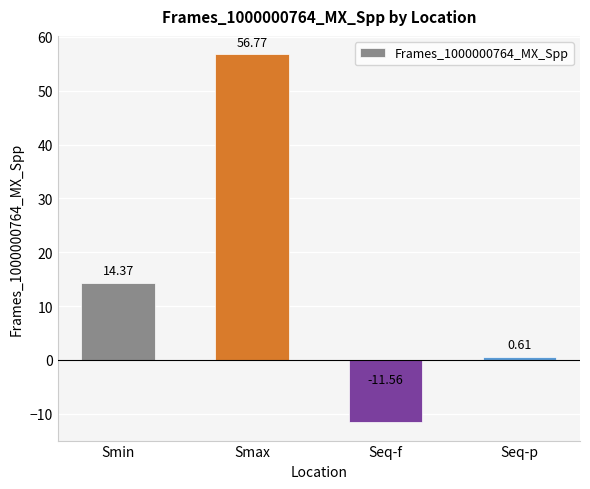

Between Smax and Seq-p, which is larger?

Smax